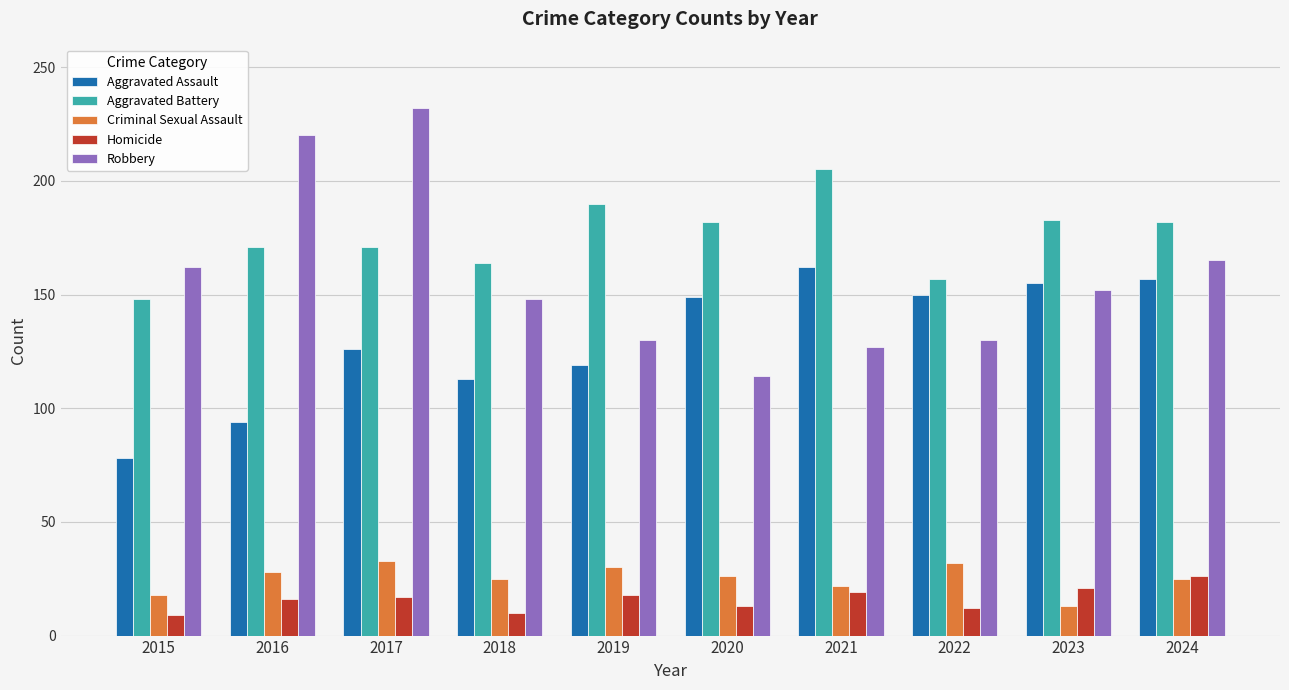

At 2016, list the series in order from smallest to largest.

Homicide, Criminal Sexual Assault, Aggravated Assault, Aggravated Battery, Robbery